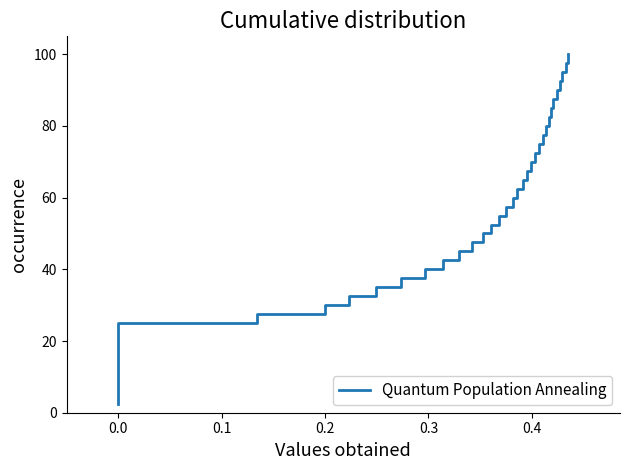

What is the maximum value shown in the chart?

100.0